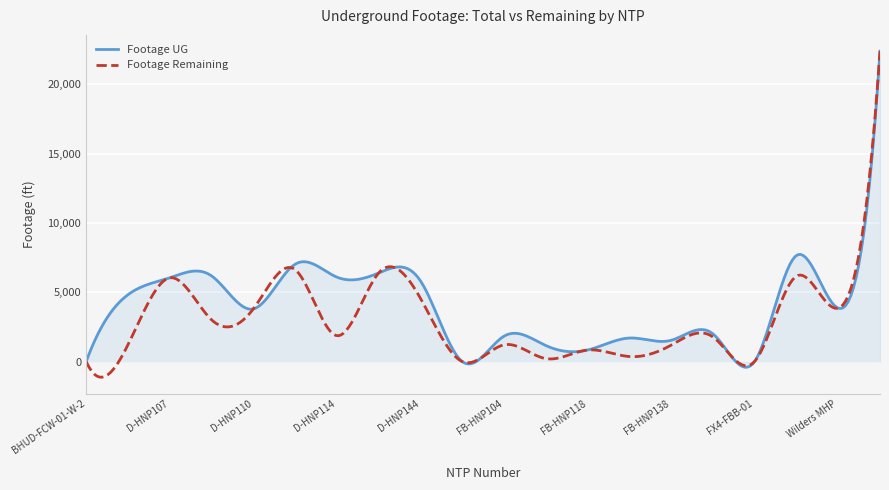

What is the greatest value displayed?

22387.0